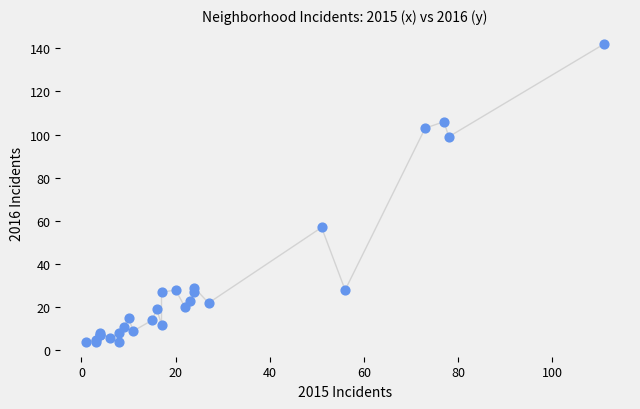

What Y value in the scatter plot is closest to 73?

57